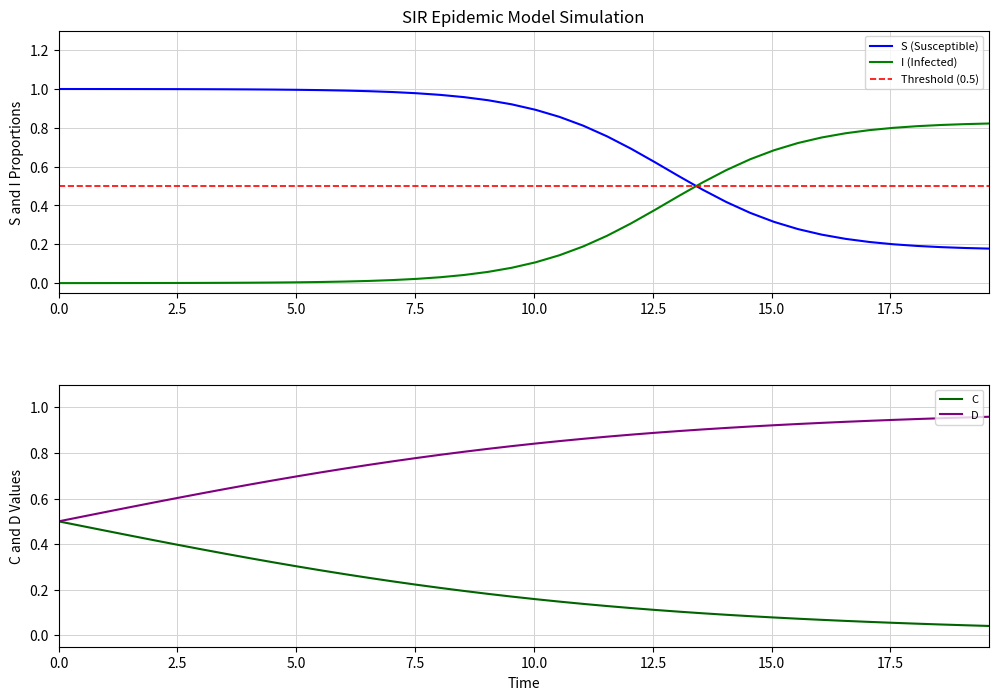

Which series has the largest total across all categories?

D